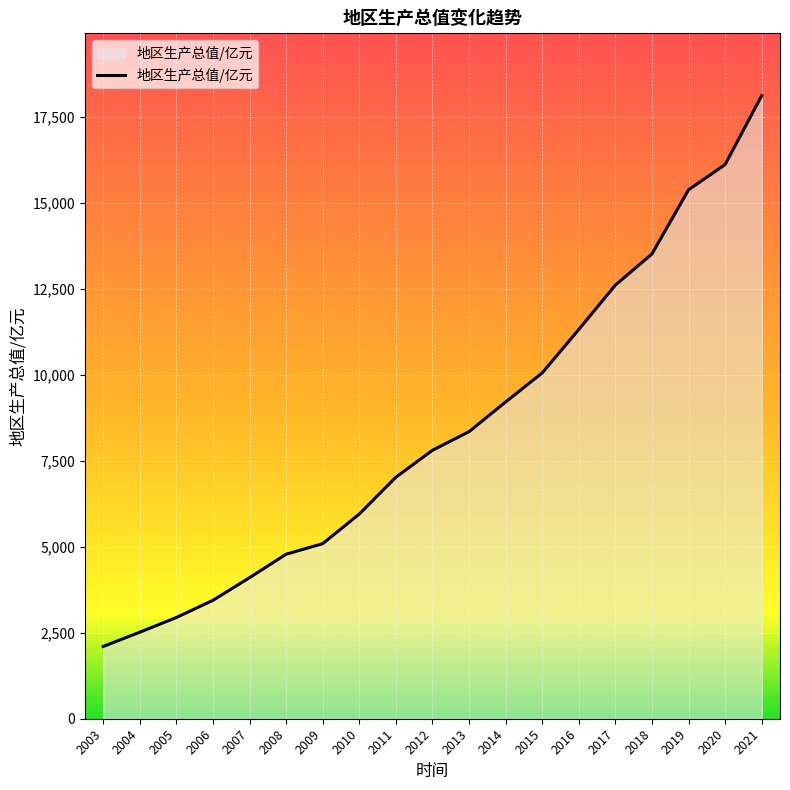

What is the sum of the values at 2006 and 2013?

11785.0